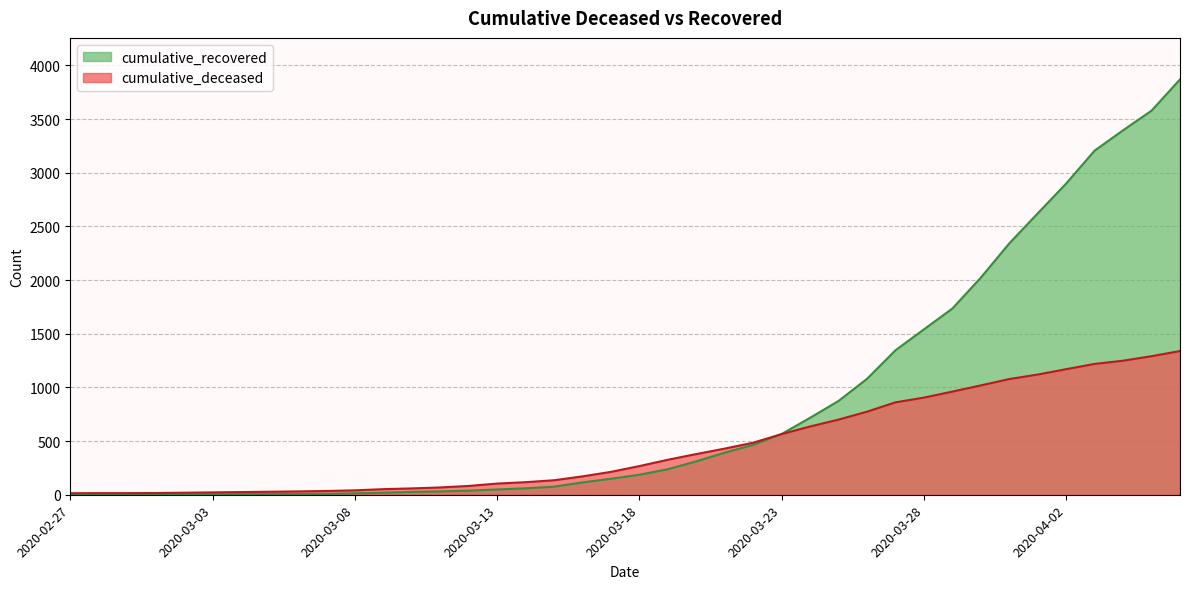

What is the sum of the cumulative_deceased values at 2020-03-29 and 2020-03-28?

1866